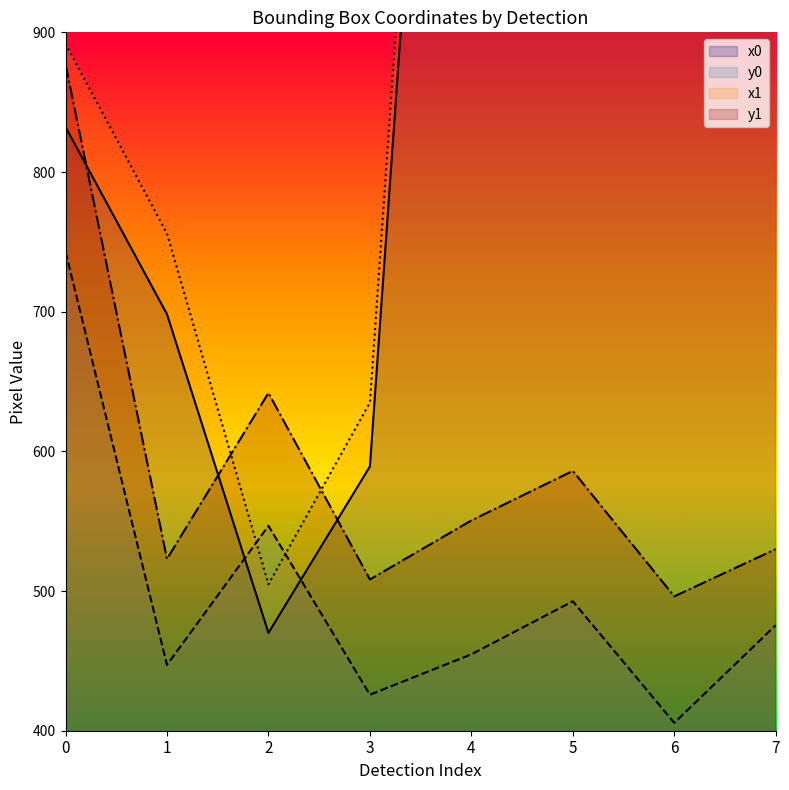

At which category does the chart reach its peak across all series?

6